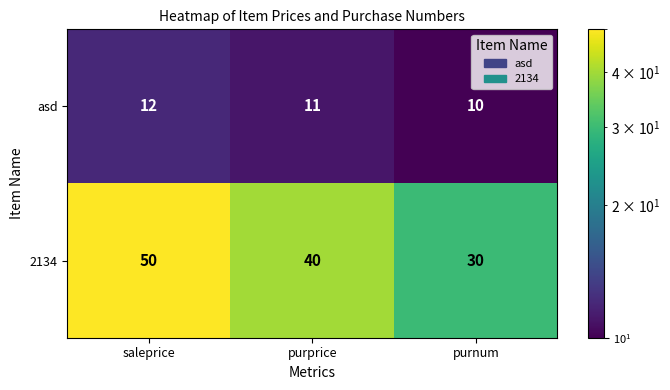

What is the sum of all asd values?

33